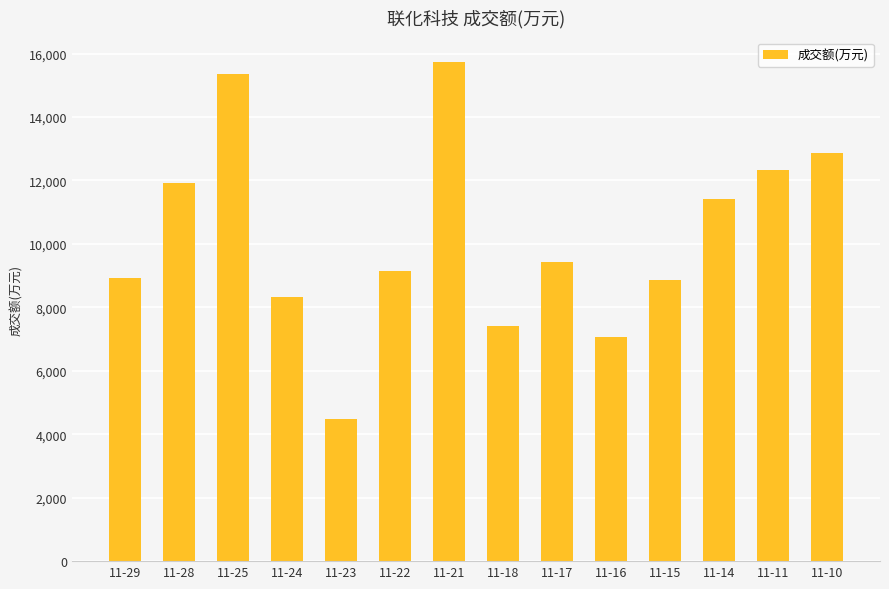

What is the difference between the second highest and second lowest values?

8314